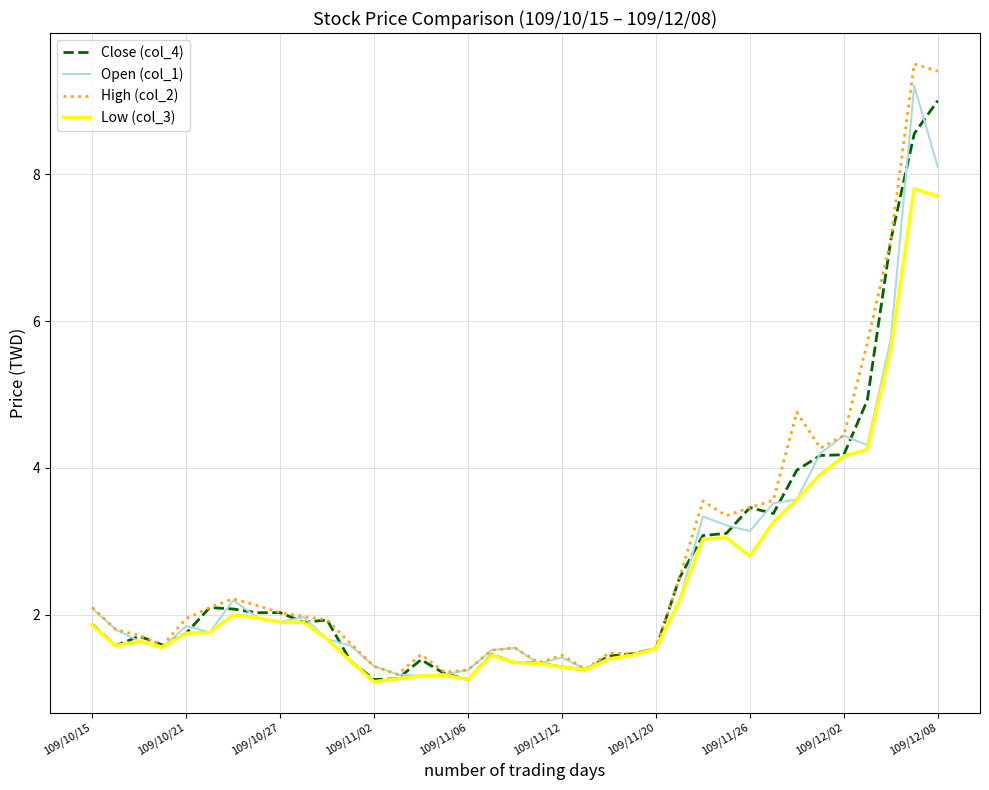

What is the lowest value of the Open (col_1) series?

1.2